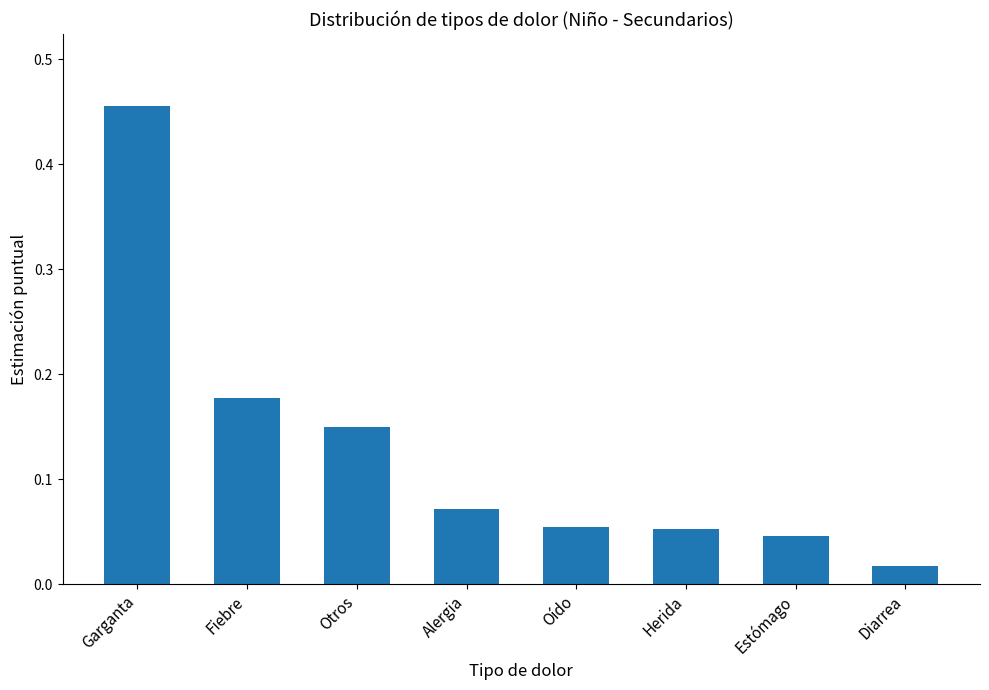

Count the number of categories in the chart.

8